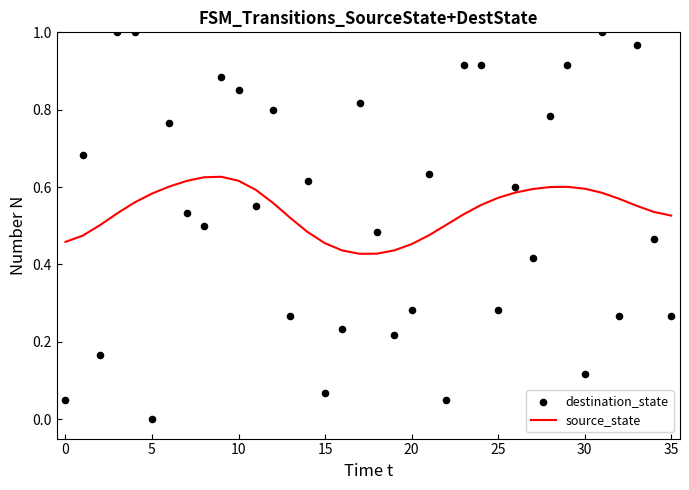

What are all the series names shown in the legend?

source_state, destination_state